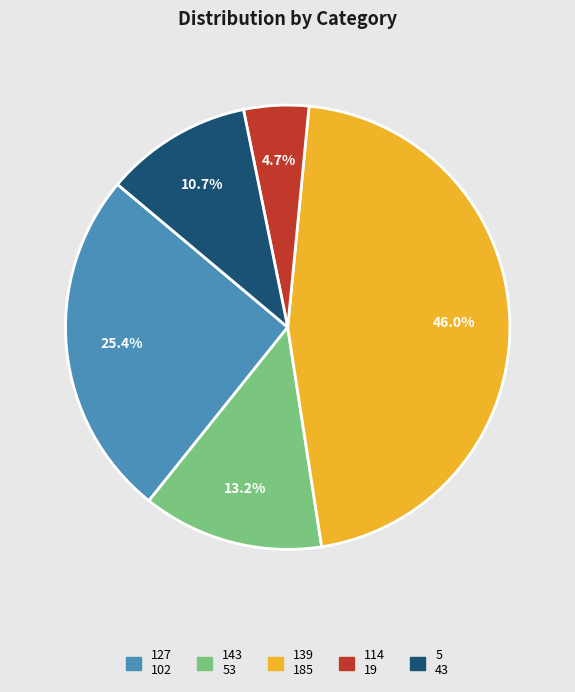

Rank the categories by value from lowest to highest.

114, 5, 143, 127, 139